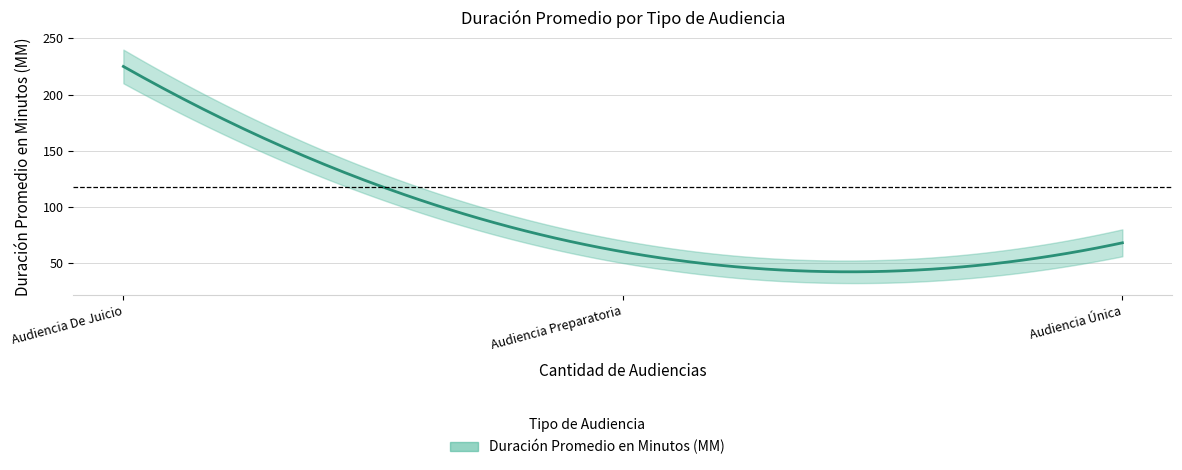

What is the maximum value for Audiencia Preparatoria?

60